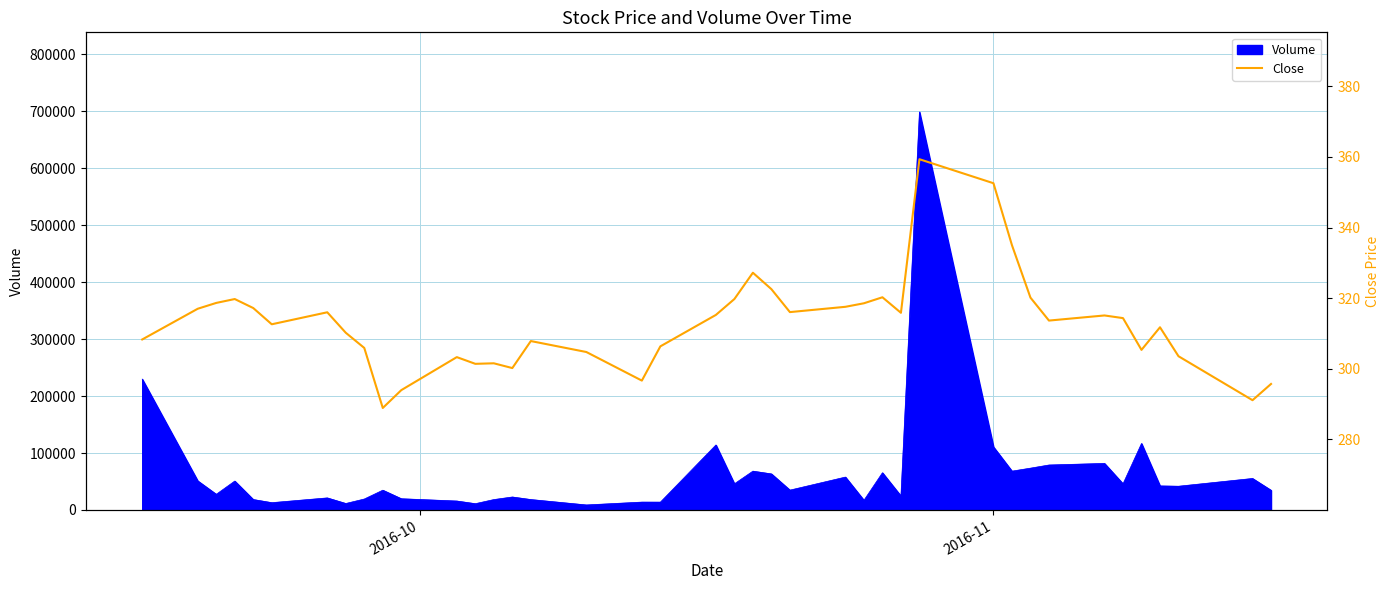

Reading left to right, list all the values displayed in this chart.

308.3	317.0	318.6	319.8	317.2	312.6	316.0	310.2	305.9	288.9	294.0	303.3	301.4	301.5	300.2	307.9	304.8	296.6	306.4	315.2	319.8	327.2	322.5	316.0	317.5	318.5	320.2	315.9	359.4	352.5	335.0	320.1	313.6	315.1	314.4	305.4	311.8	303.5	291.1	295.7